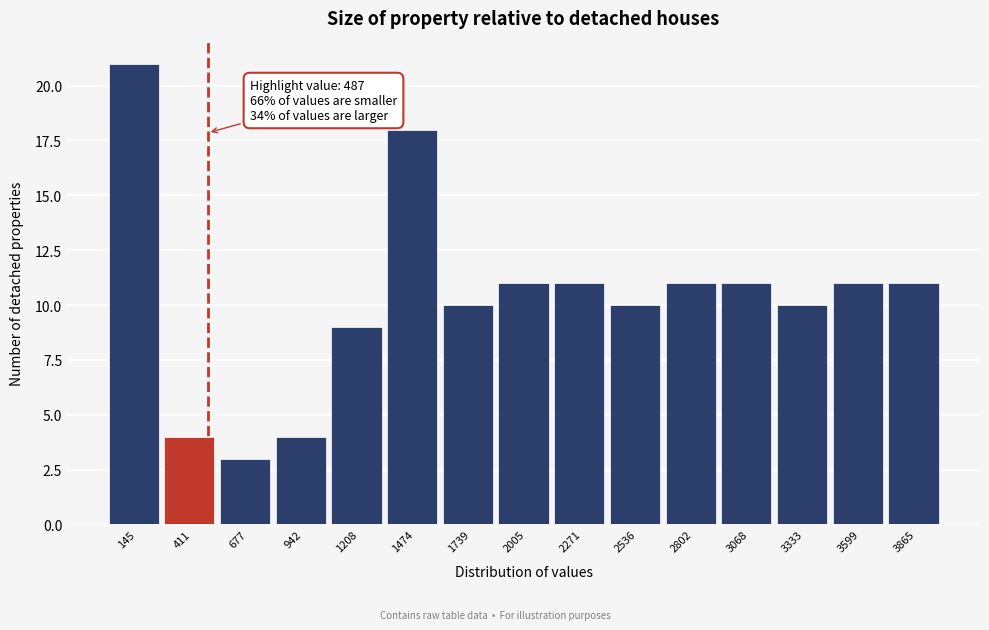

Over which range of the x-axis is the bar tallest?

0 to 300